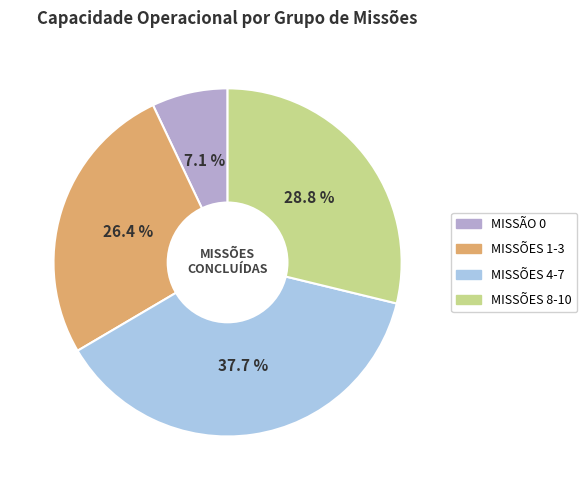

What is the largest slice in the pie chart?

MISSÕES 4-7